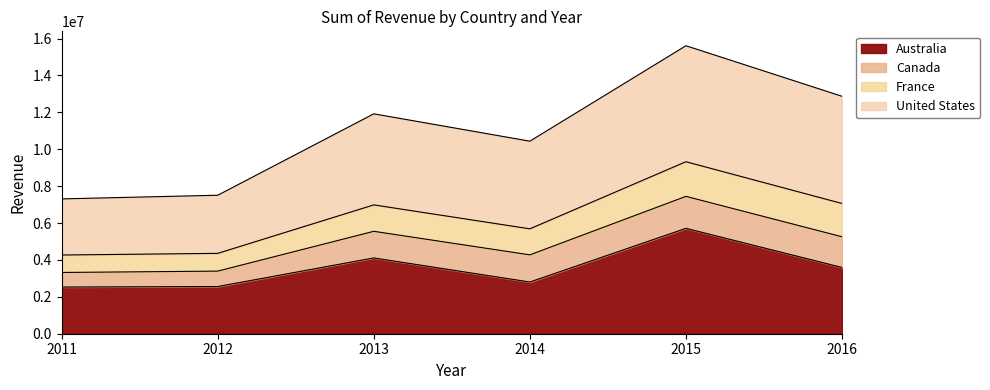

What is the total value across all series at 2015?

15608719